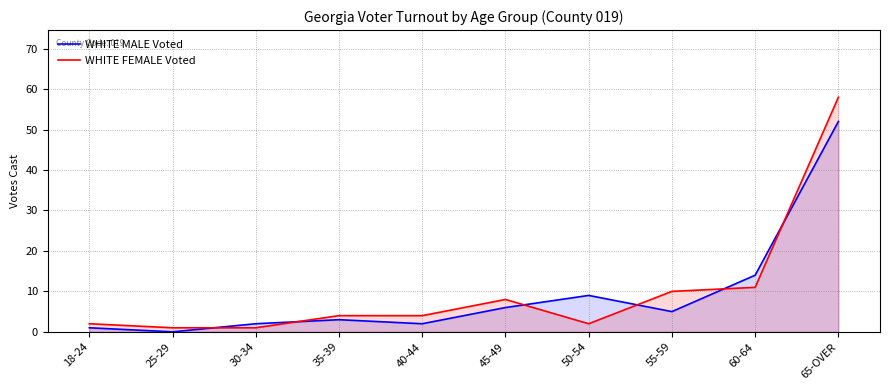

True or false: WHITE FEMALE Voted has a value of 6 at 40-44.

False